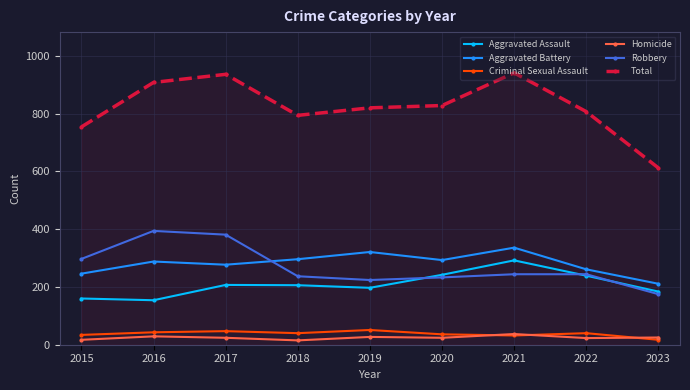

Which series has the largest range (max minus min)?

Total